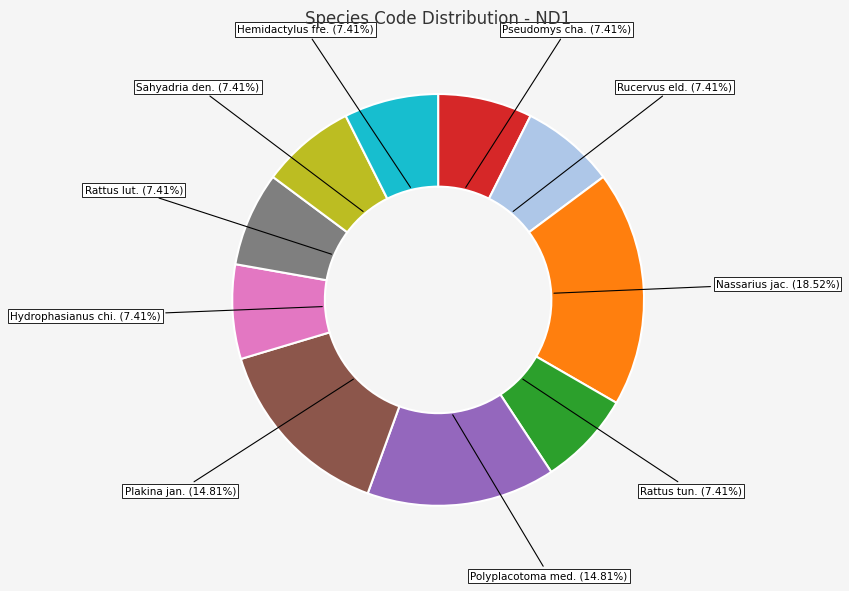

Is there any slice that represents more than half of the pie?

No